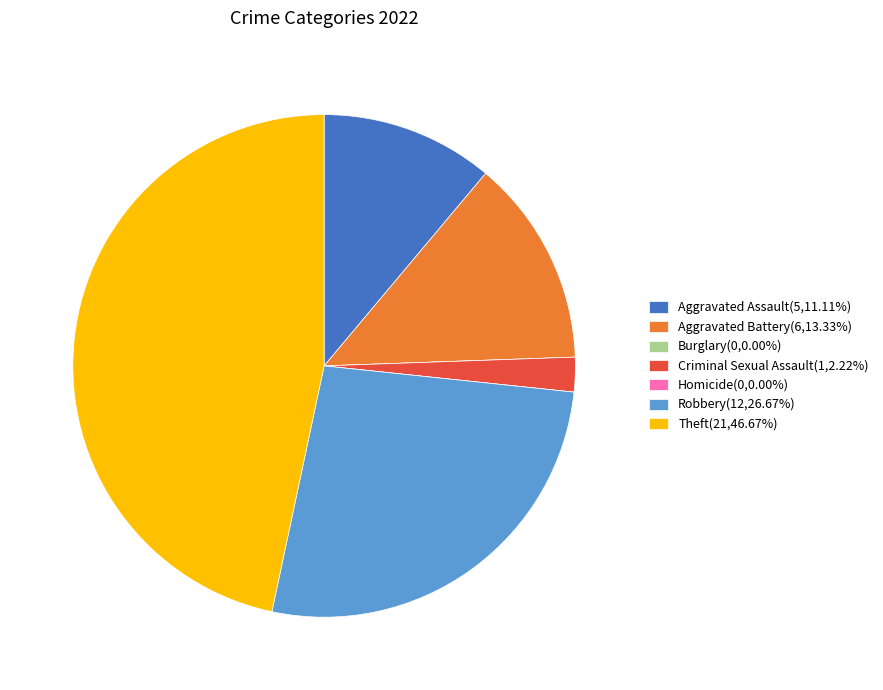

Does any single category account for the majority?

No